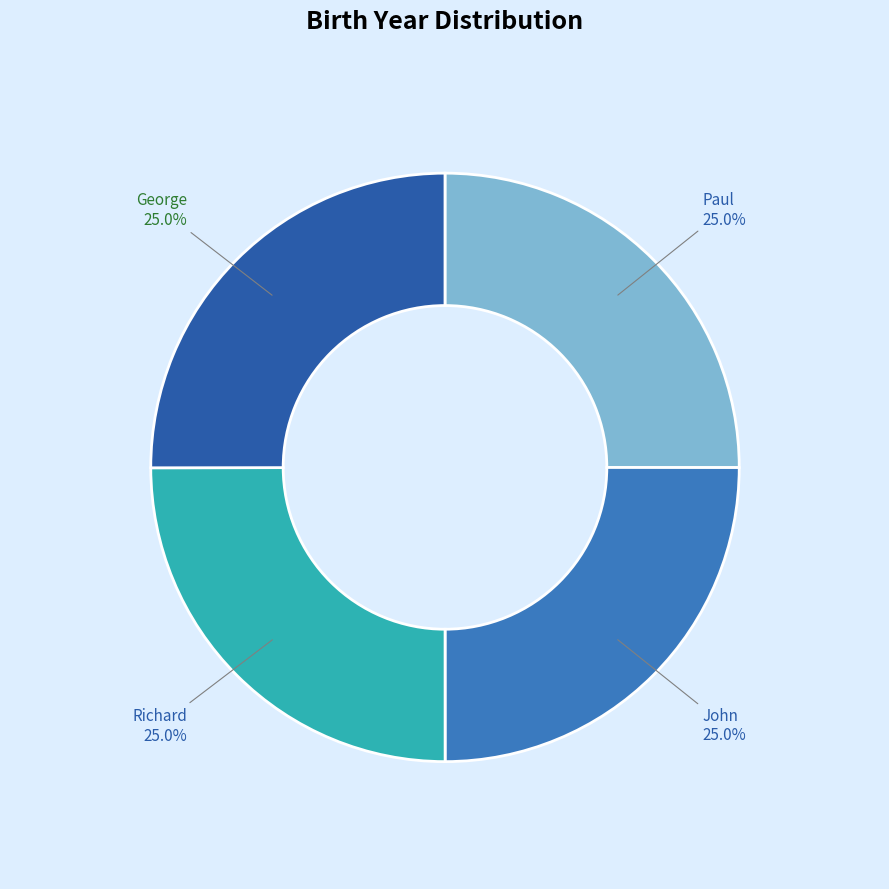

How many segments does this pie chart have?

4